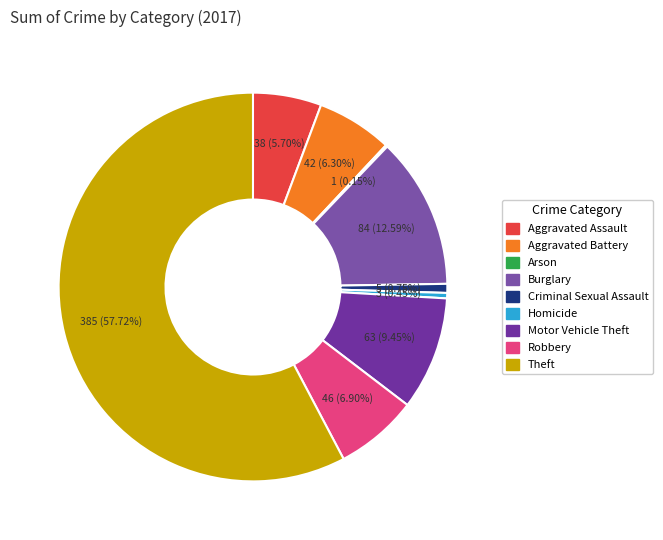

What percentage is the Aggravated Assault slice, to the nearest percent?

6%